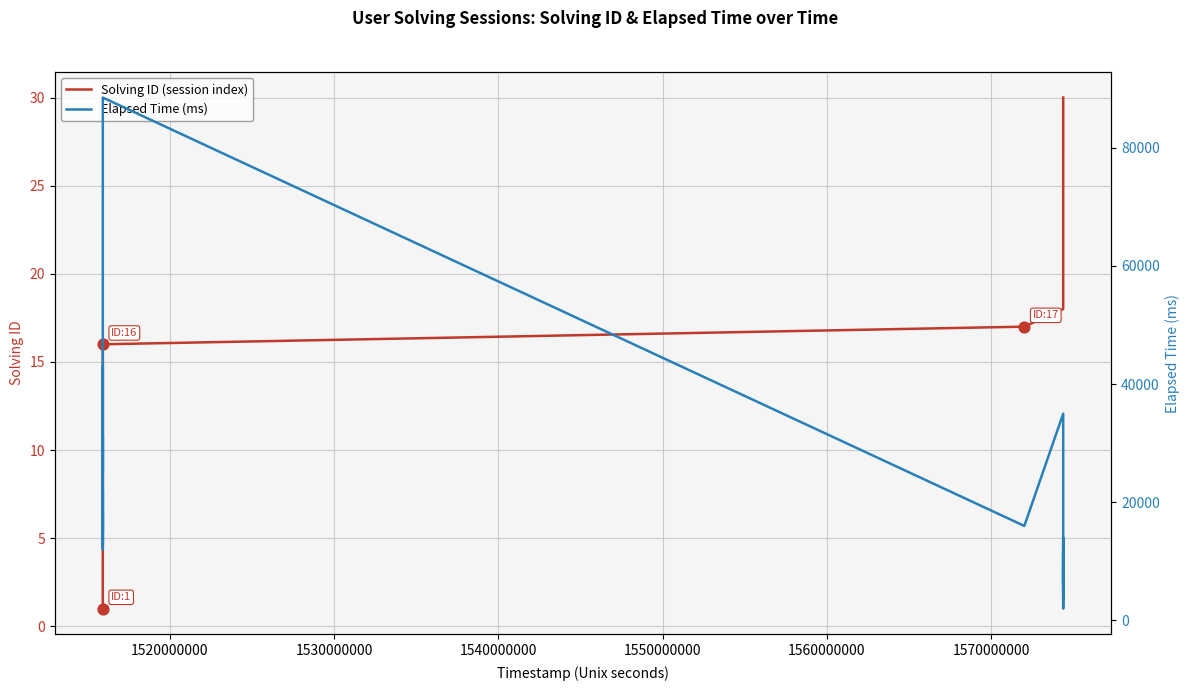

Which series contains the highest Y value?

Elapsed Time (ms)